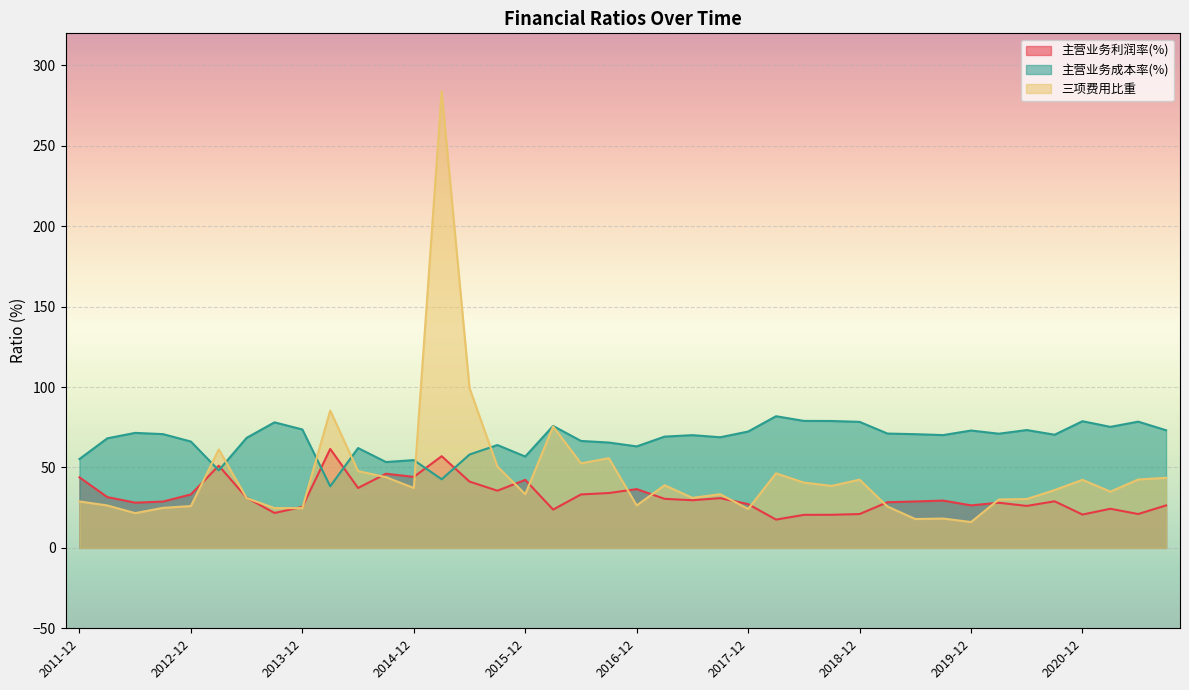

At which label does 主营业务利润率(%) first exceed 29?

2011-12